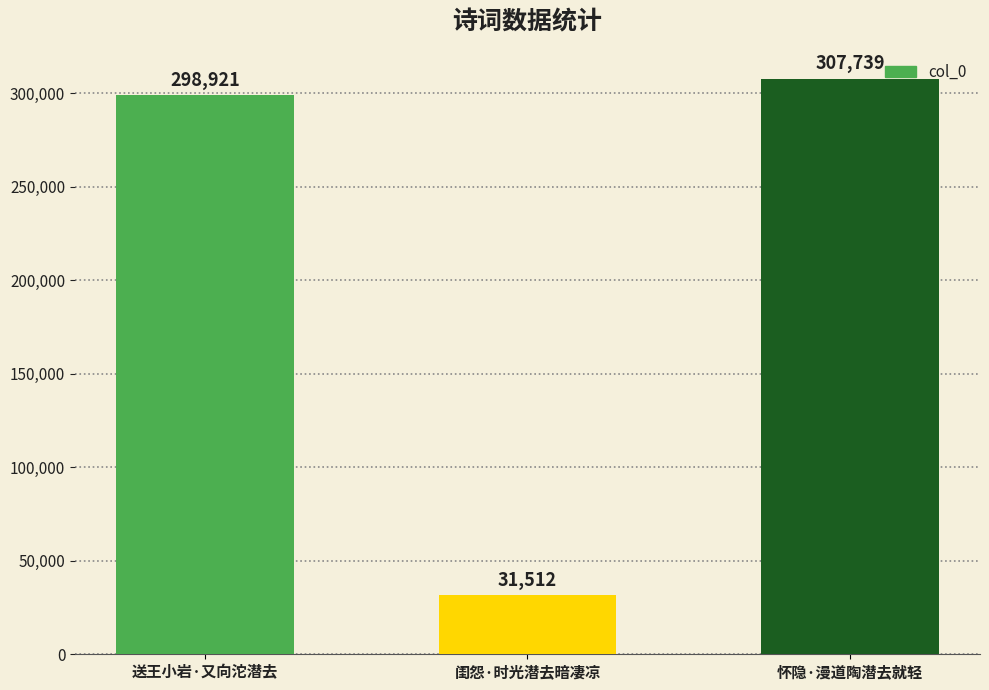

Rank the categories by value from lowest to highest.

闺怨·时光潜去暗凄凉, 送王小岩·又向沱潜去, 怀隐·漫道陶潜去就轻